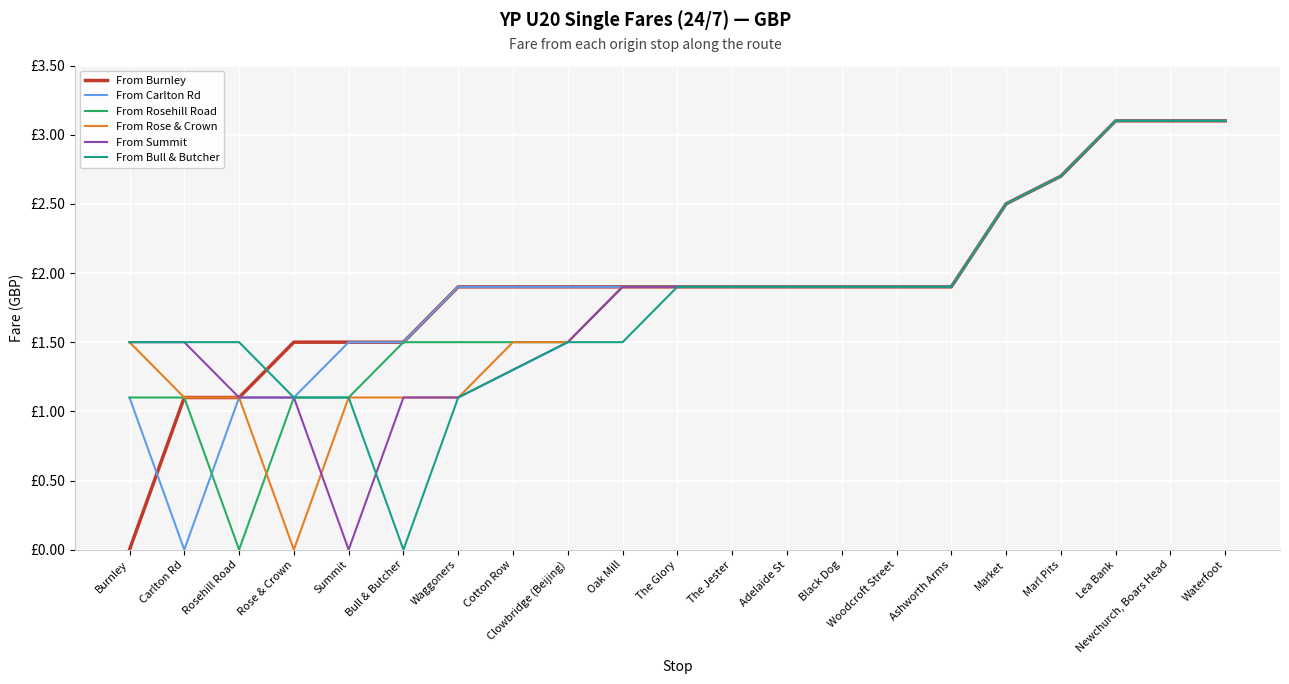

What is the approximate value of From Bull & Butcher at Marl Pits?

2.7